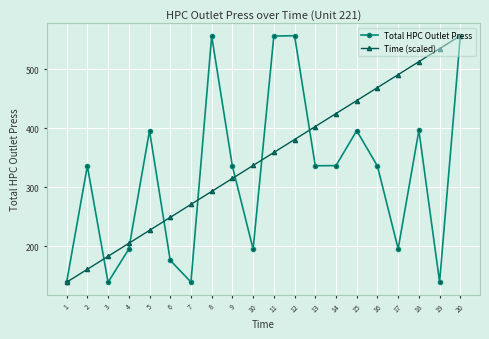

True or false: Total HPC Outlet Press has more than 0 points higher than both neighbors.

True